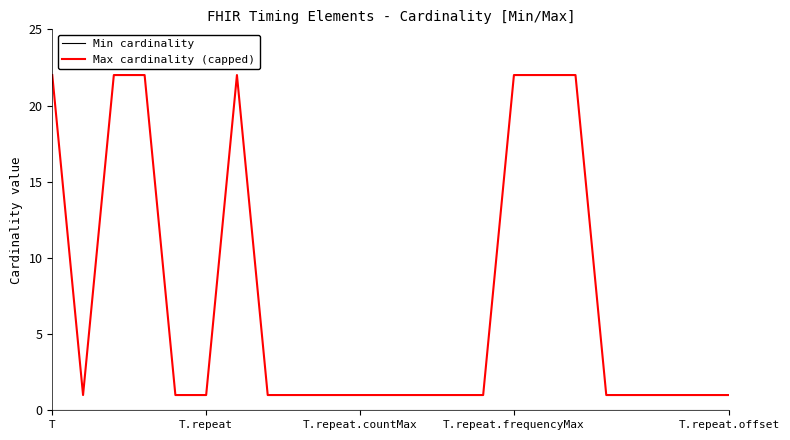

What is the difference between the maximum and minimum values in the Max cardinality (capped) series?

21